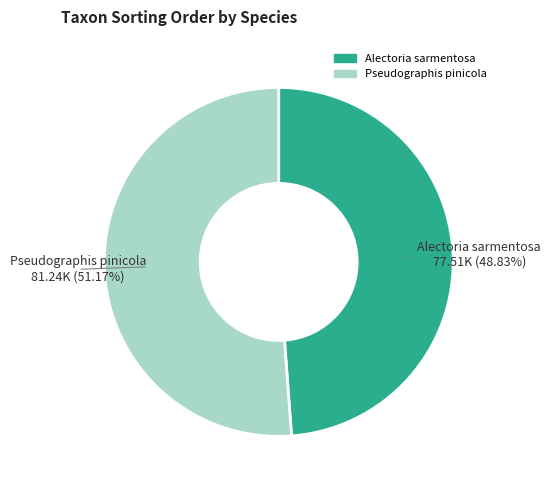

To the nearest percent, what is the average slice percentage?

50%